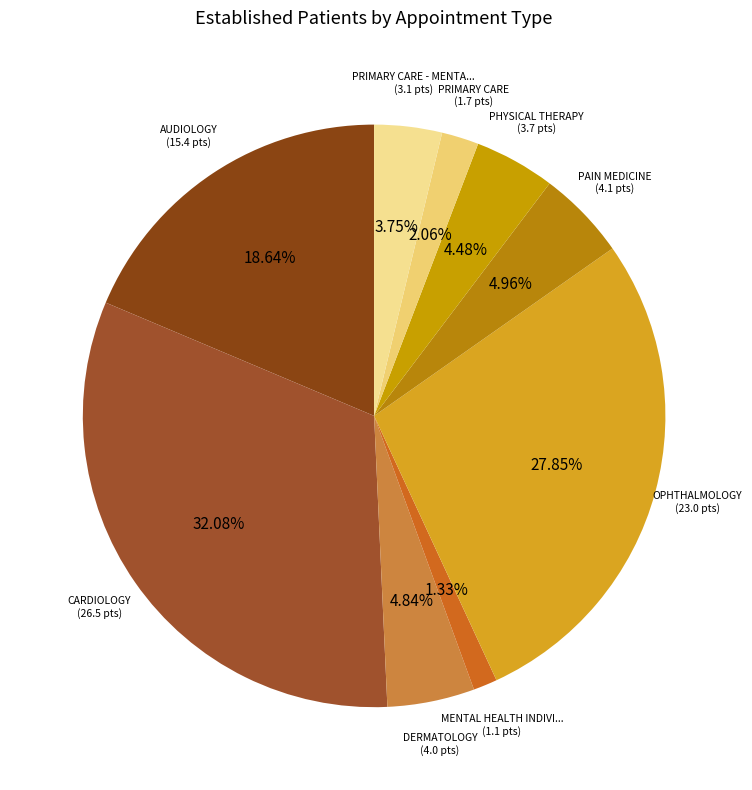

Count the number of slices in the pie.

9